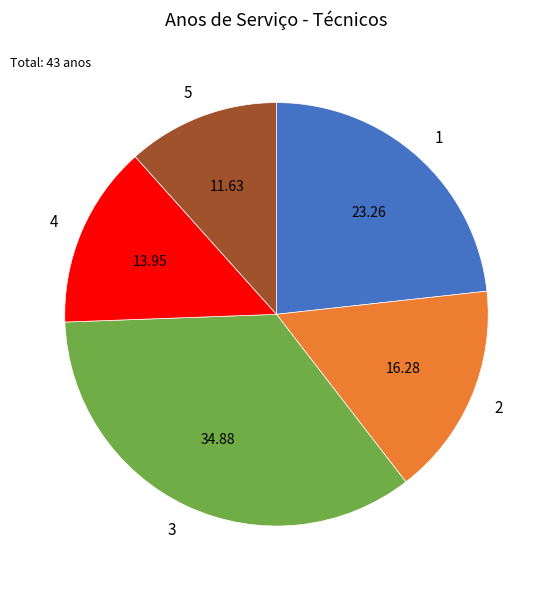

Between 3 and 1, which is larger?

3